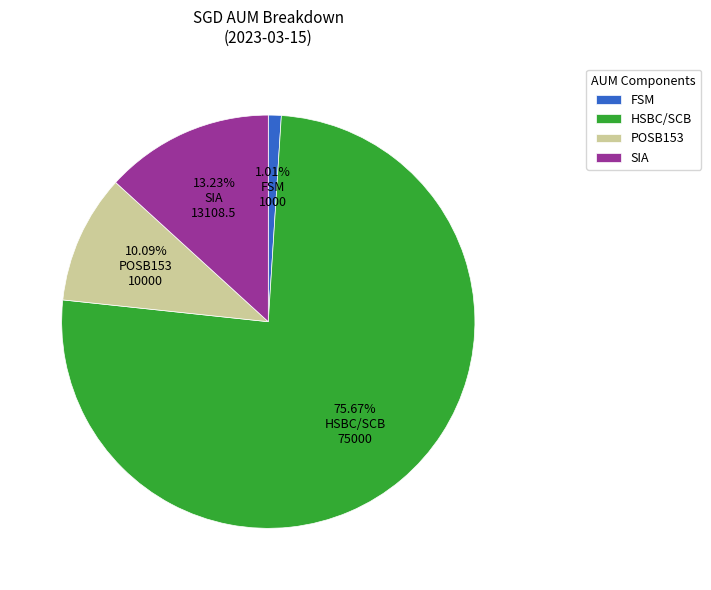

What is the ratio of the value at SIA to the value at POSB153?

1.3